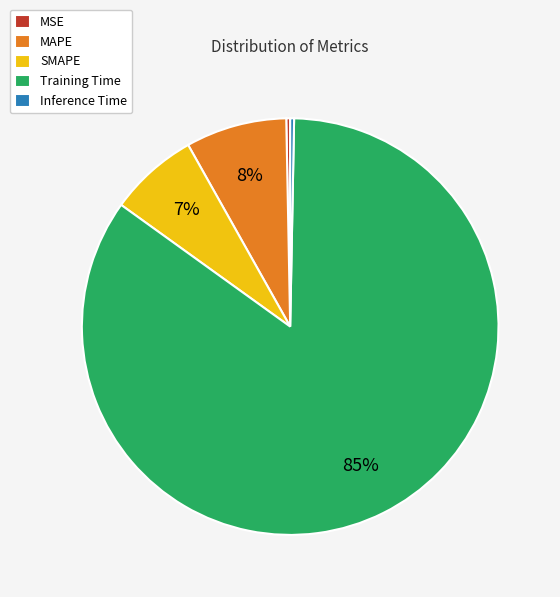

To the nearest percent, what portion does MAPE represent?

8%